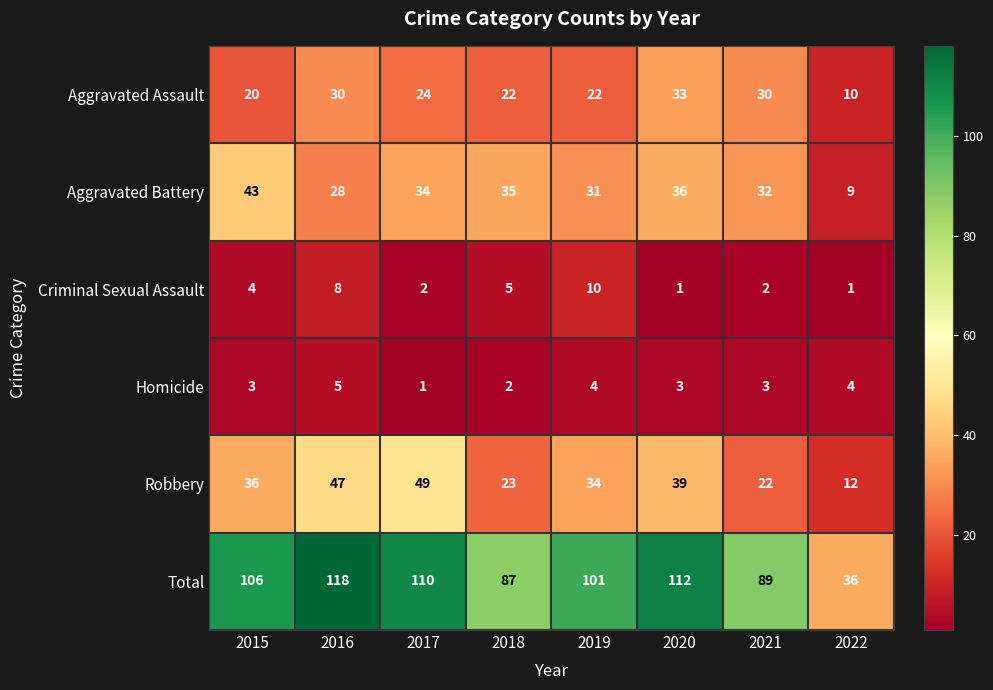

Which series has the largest range (max minus min)?

Total